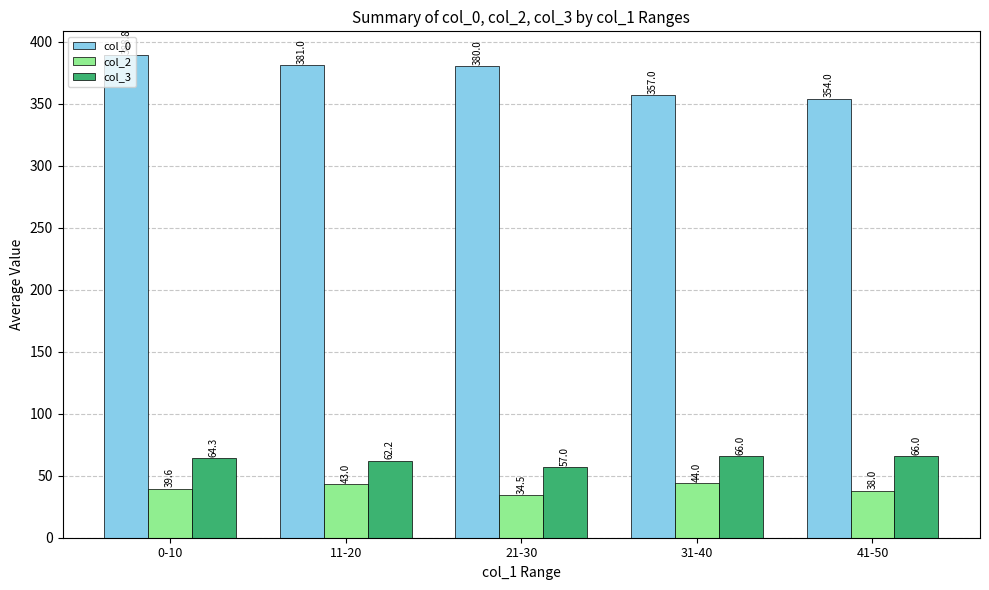

At which category is the sum across all series the highest?

0-10